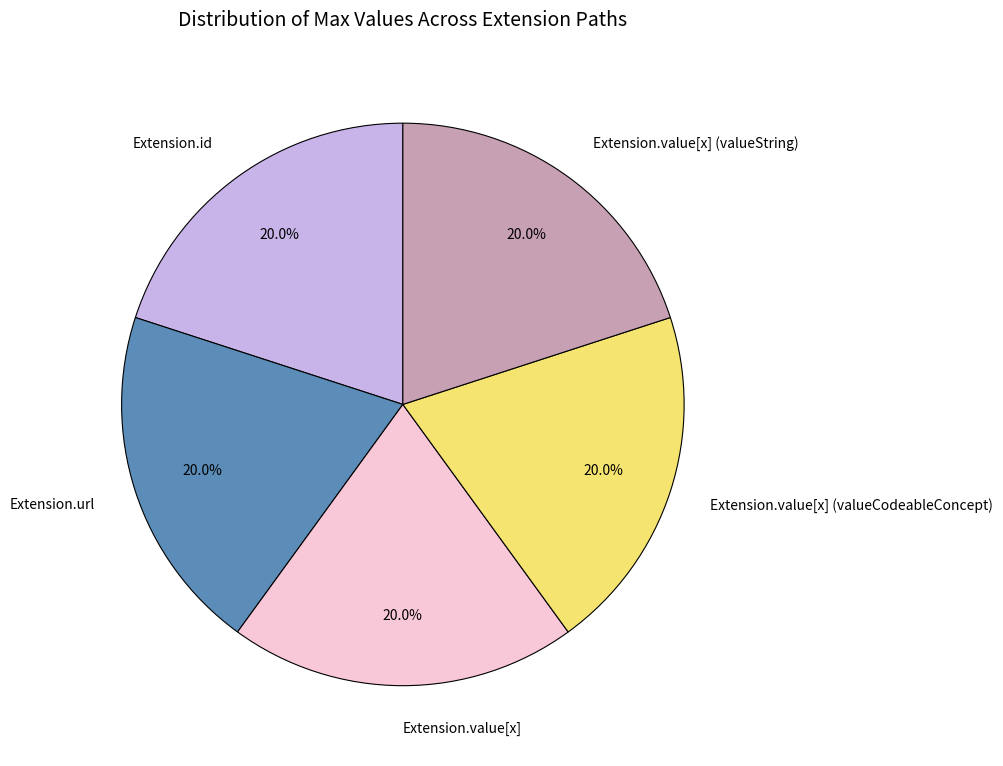

Do Extension.id and Extension.value[x] (valueString) together represent more than half of the pie?

No